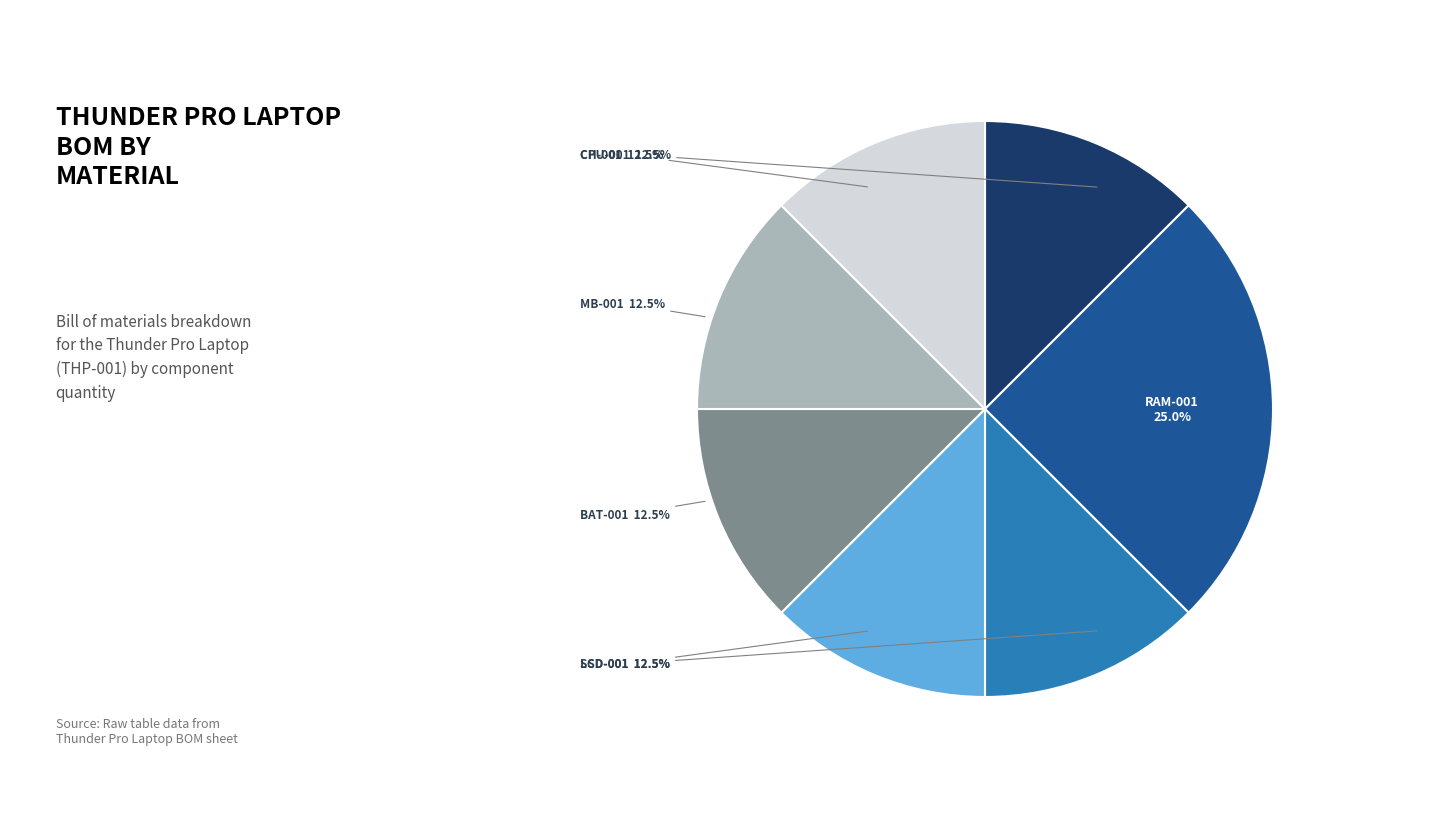

Does any single category account for the majority?

No